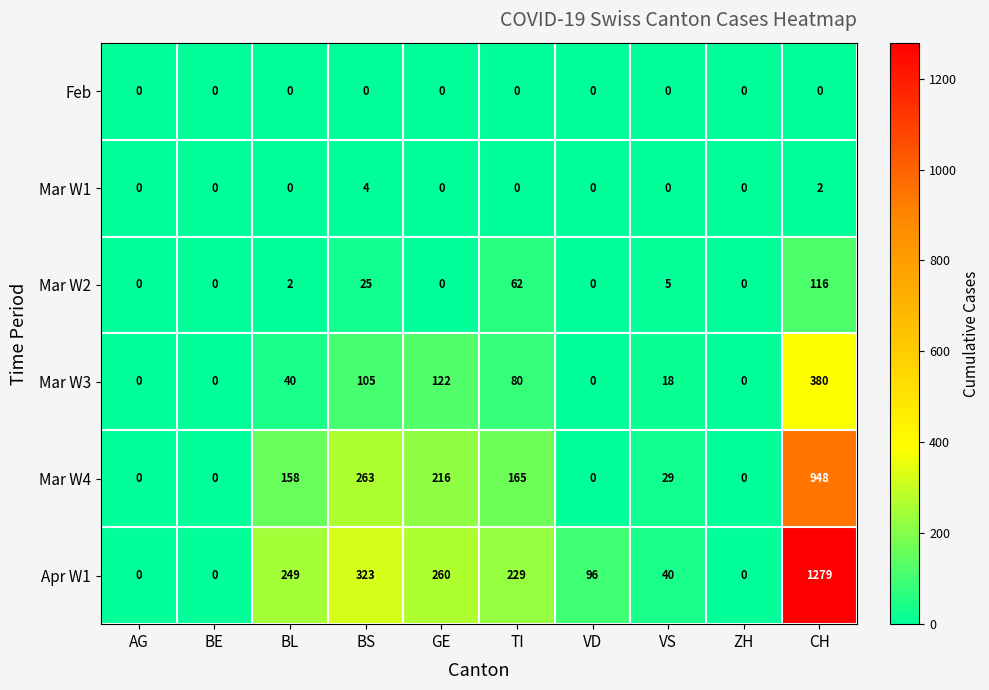

Which series changed the most between AG and BS?

Apr W1